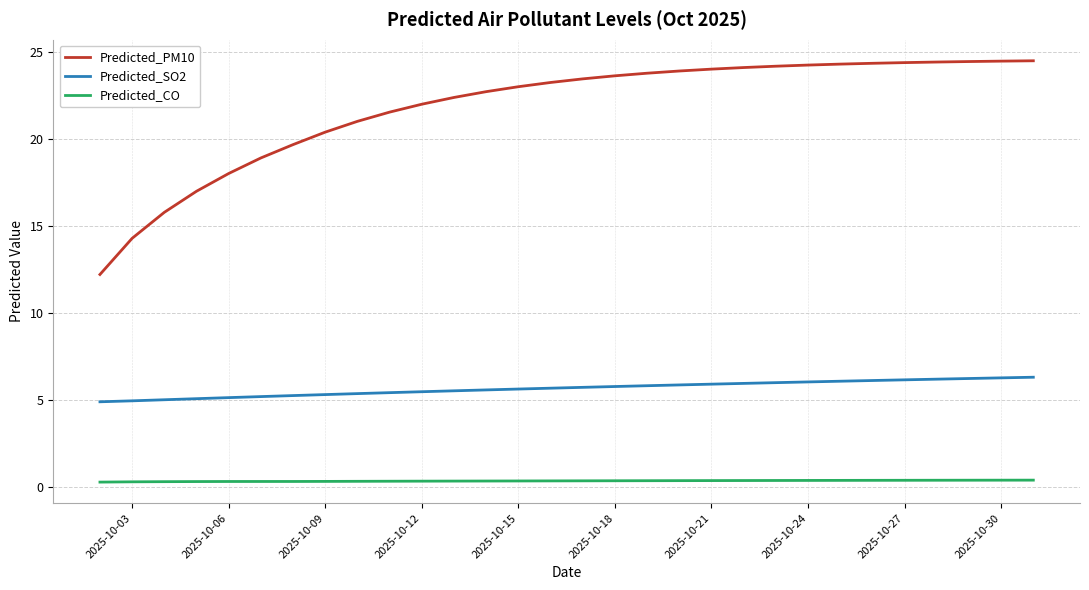

Which series has the largest total across all categories?

Predicted_PM10